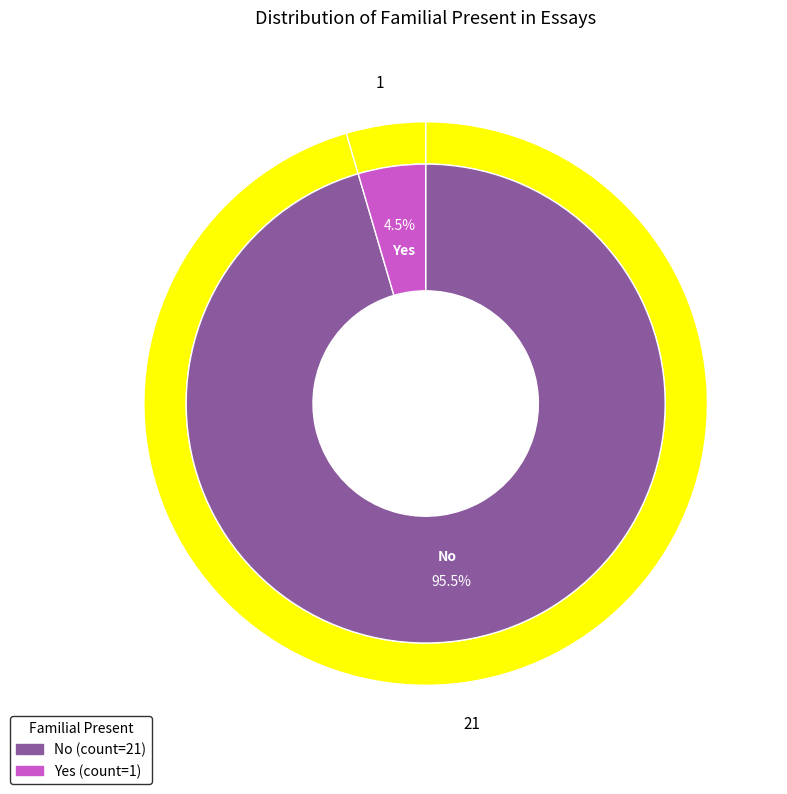

Which category has the biggest portion of the pie?

No